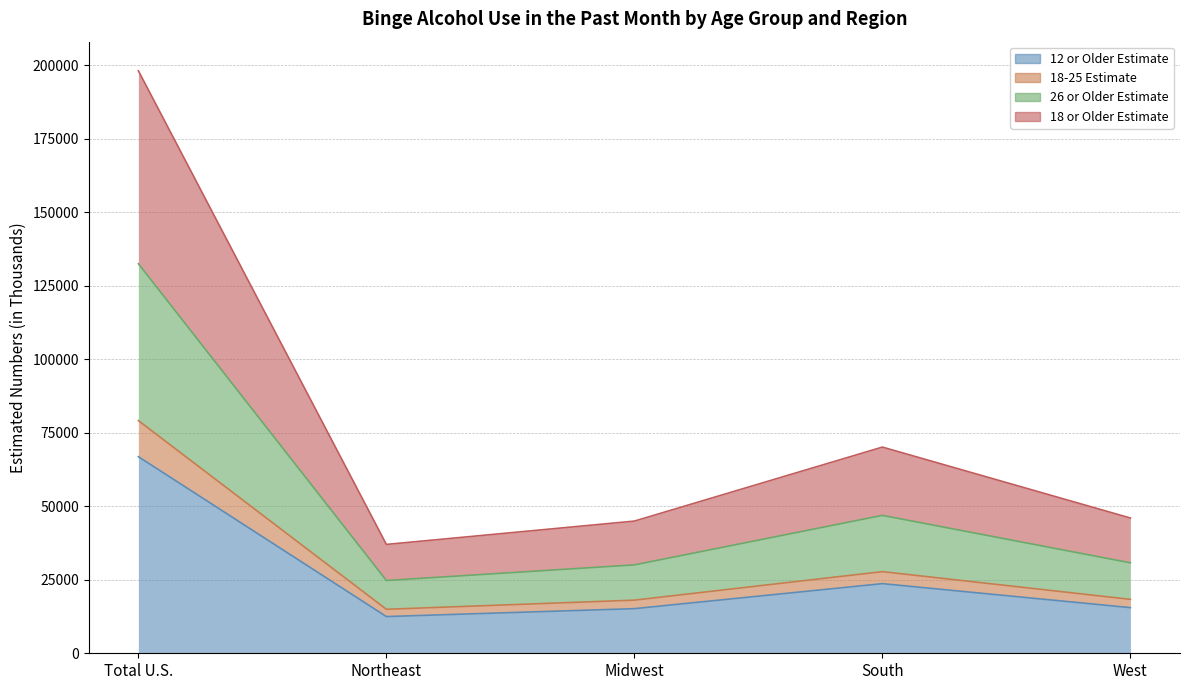

What position from the right is Midwest?

3